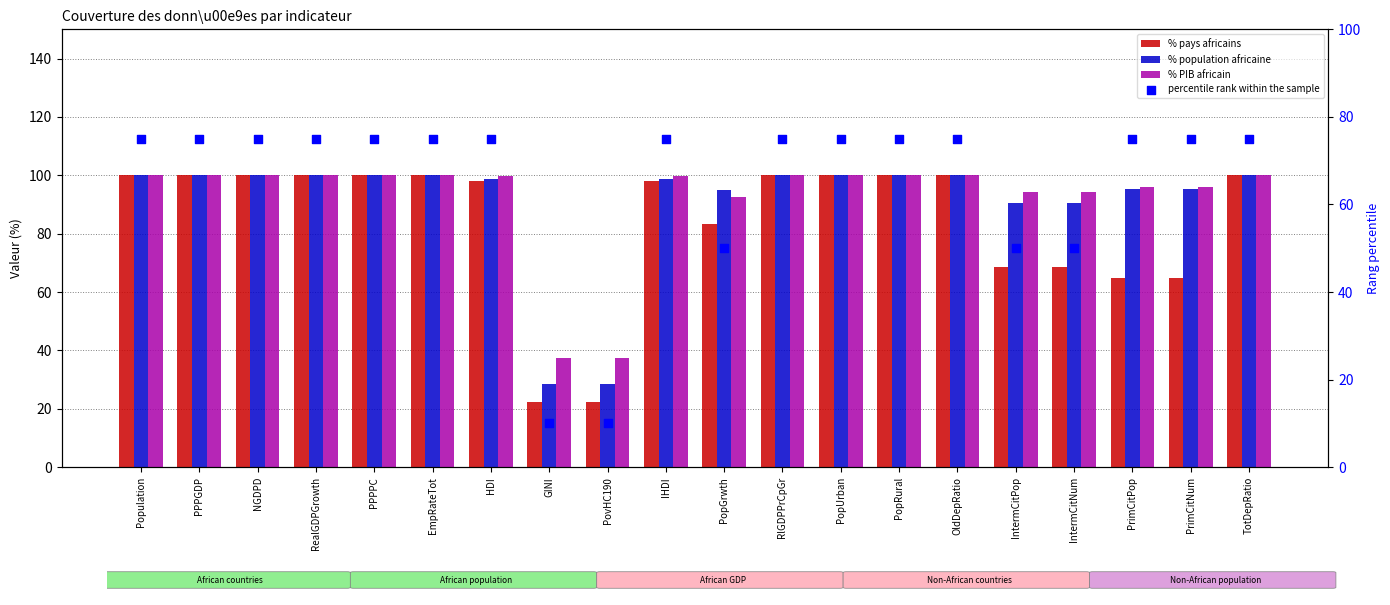

What are all the series names shown in the legend?

% pays africains, % population africaine, % PIB africain, percentile rank within the sample